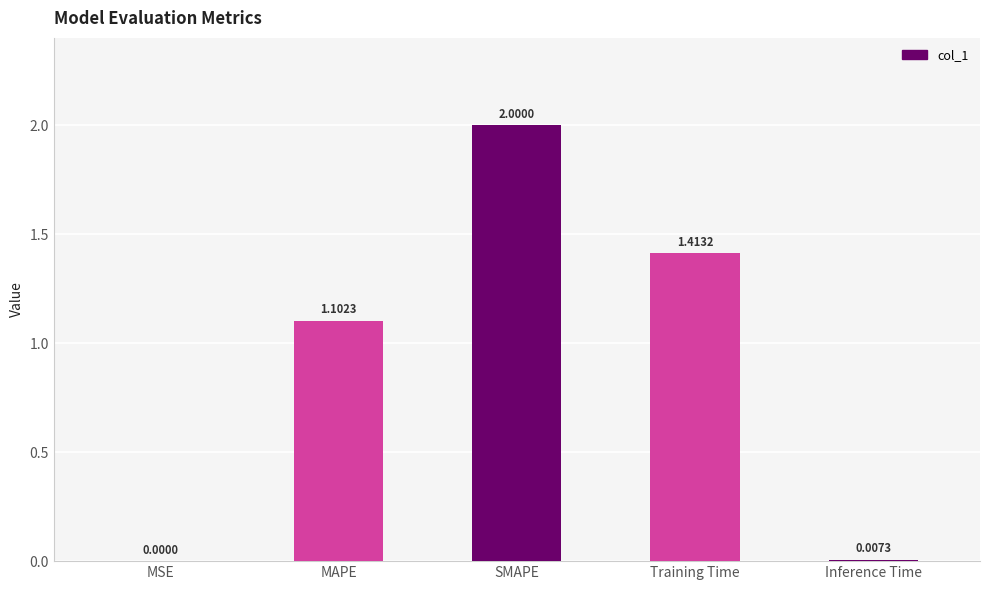

How many categories are shown in the chart?

5